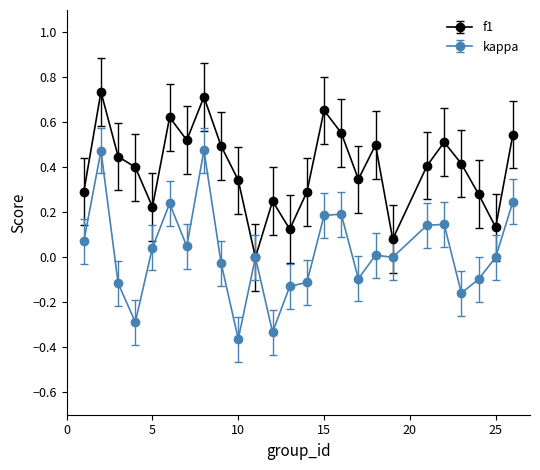

Which series has the widest spread of values?

kappa